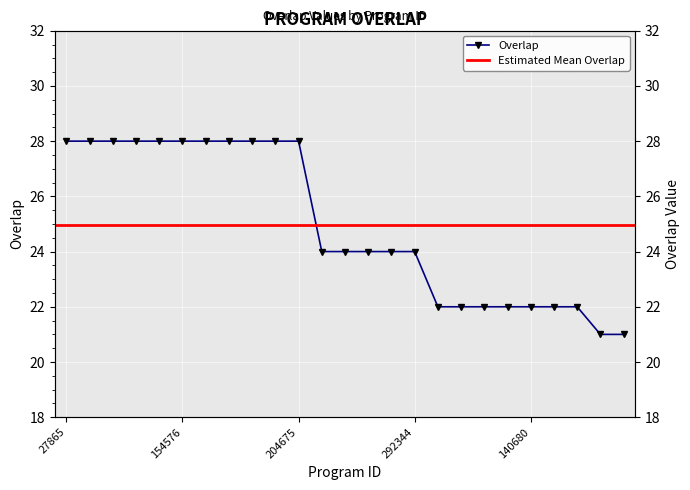

What is the label of the 24th point from the right?

59993